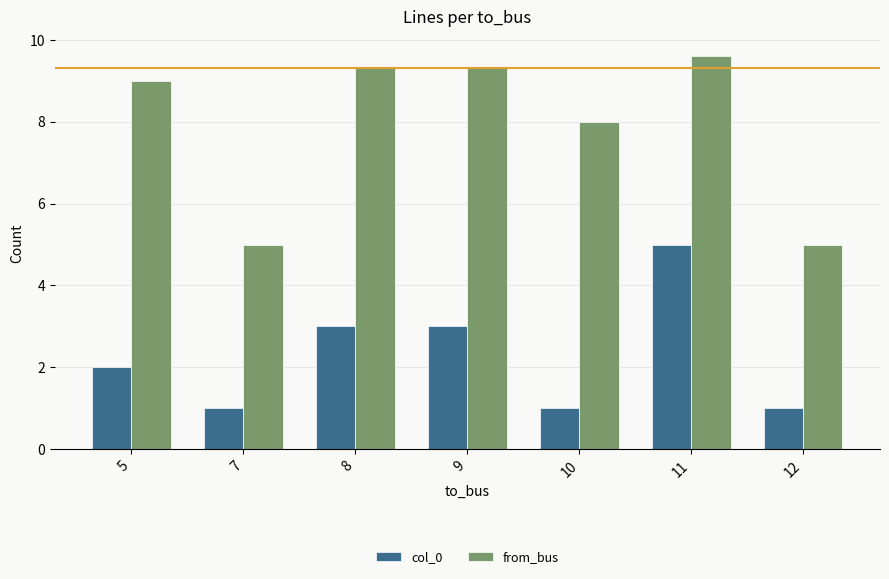

What is the difference between the second highest and second lowest values in the from_bus series?

4.3